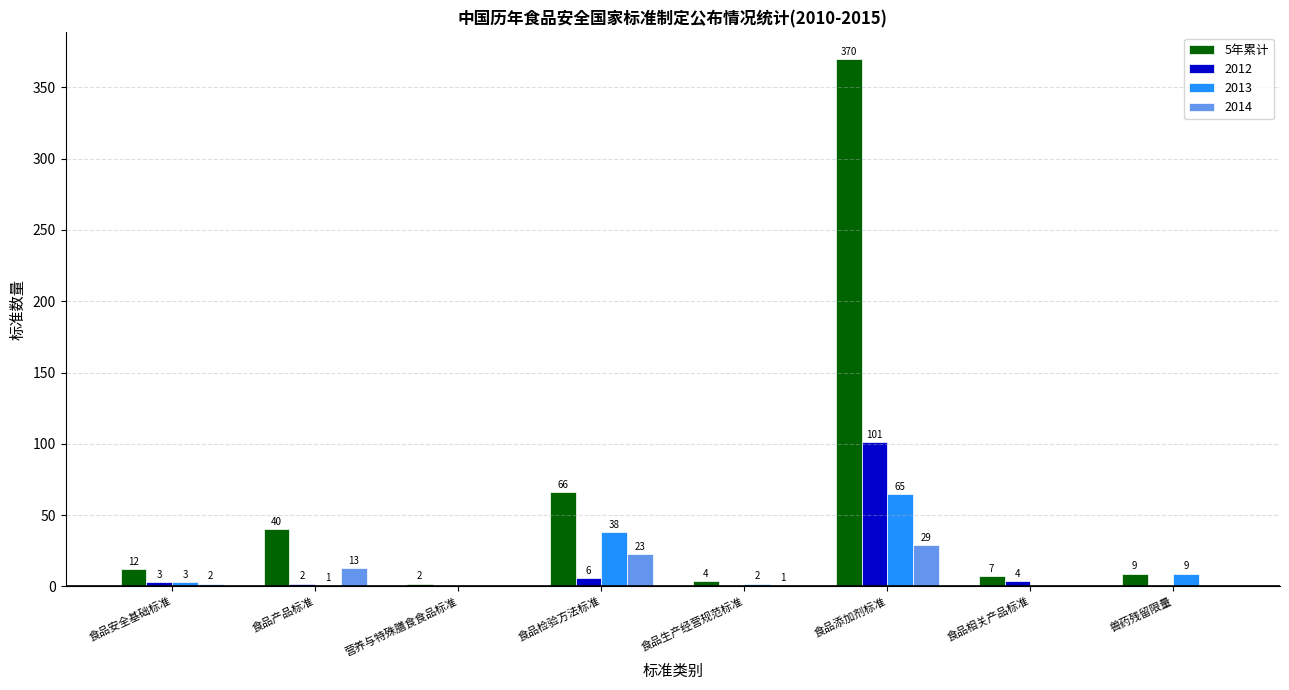

At which label is 2014 closest to 14?

食品产品标准